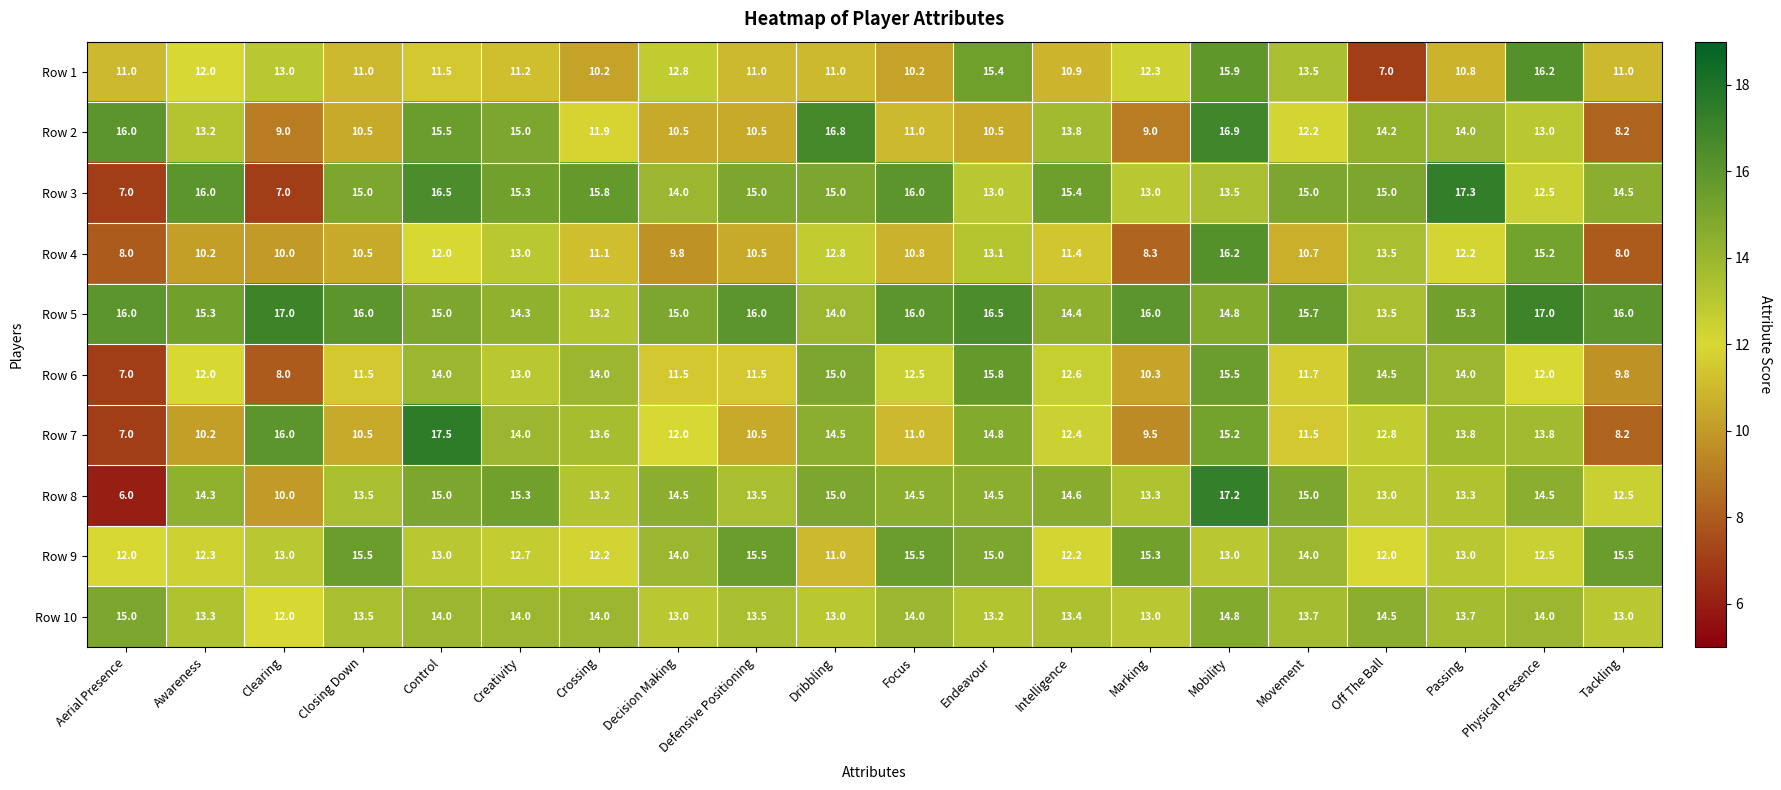

Is it true that Row 2 equals 4.3 at Aerial Presence?

False